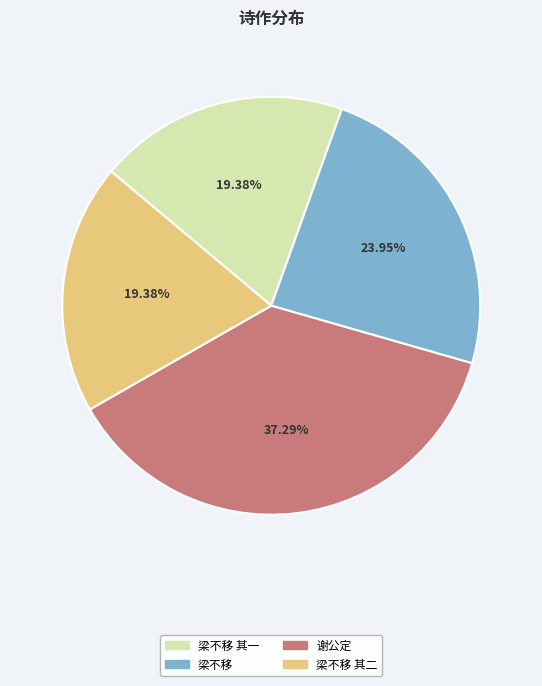

Does any single category account for the majority?

No